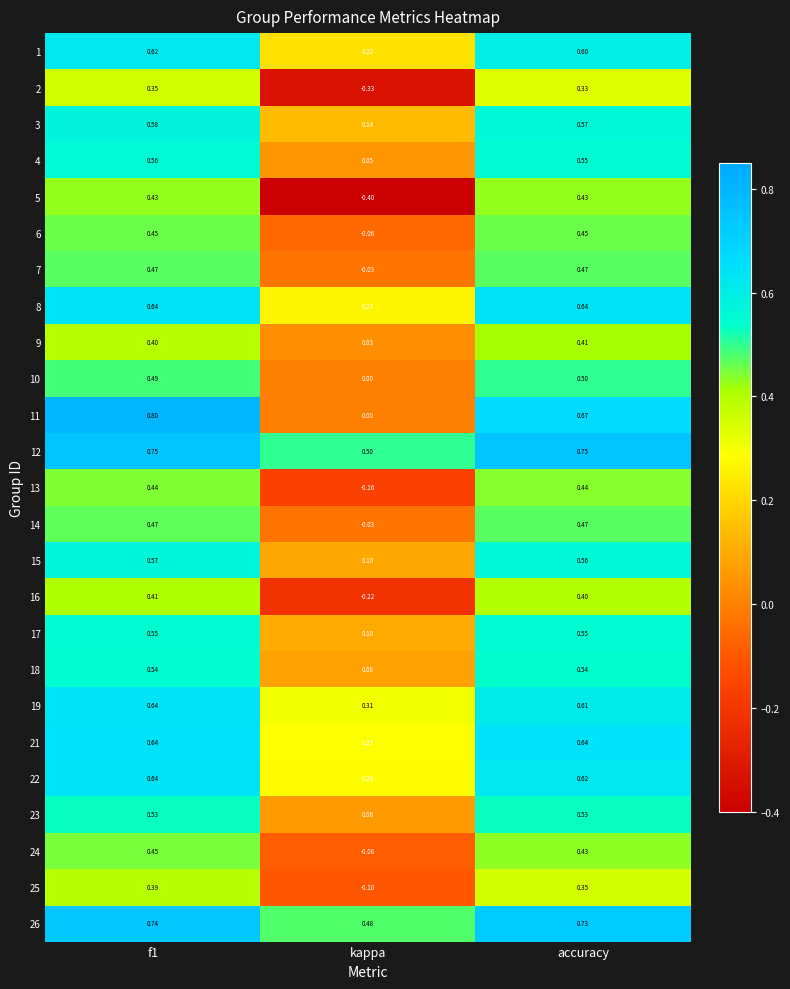

Where is 21 nearest to the value 0?

kappa